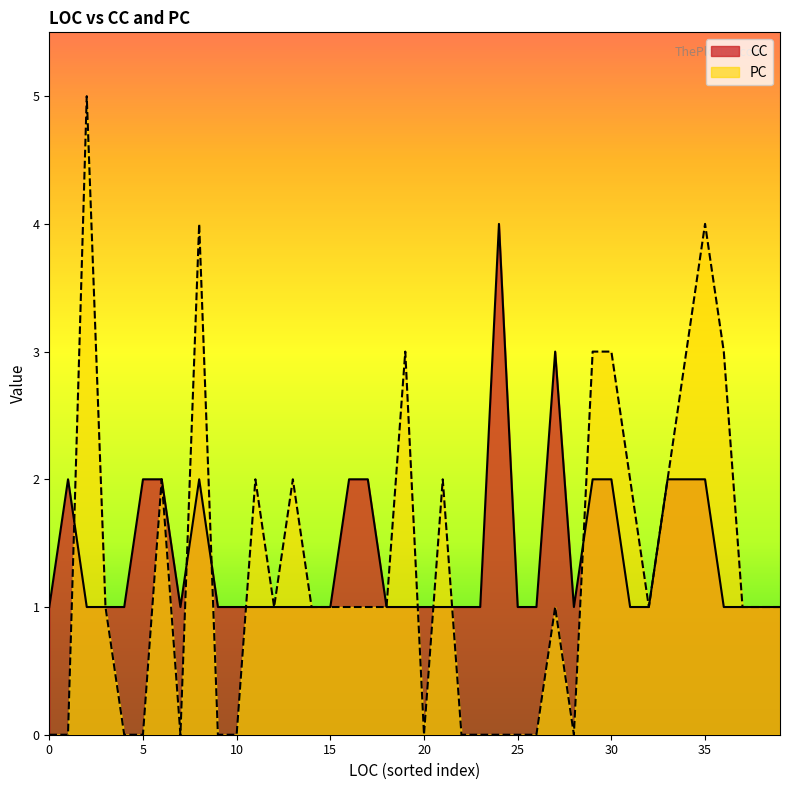

What is the label of the 21st point from the right?

3